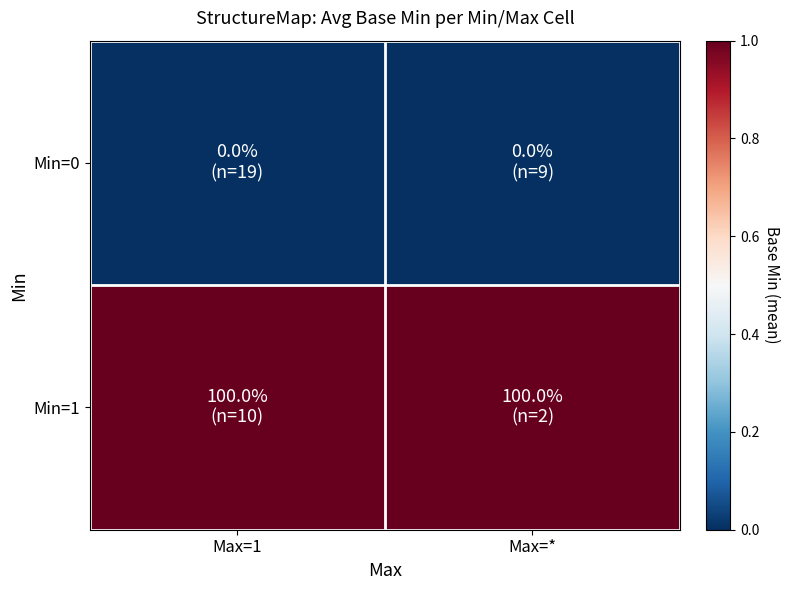

Reading left to right, extract all data points from this chart.

Min=0: Max=1=0	Max=*=0
Min=1: Max=1=1	Max=*=1